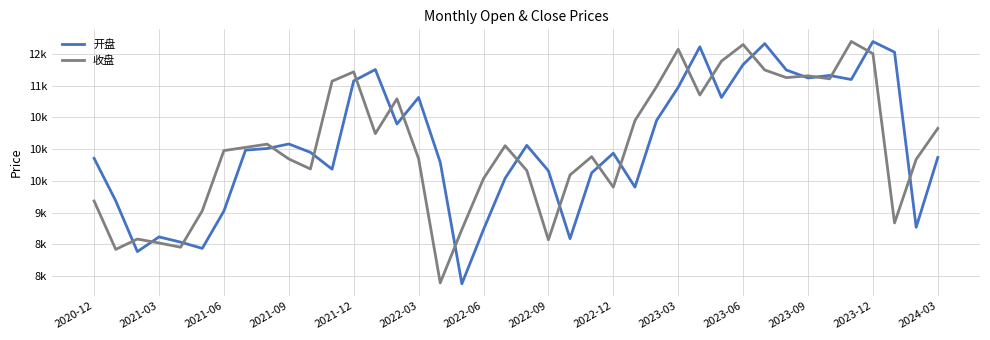

In 开盘, how many points are higher than both neighbors (excluding endpoints)?

10